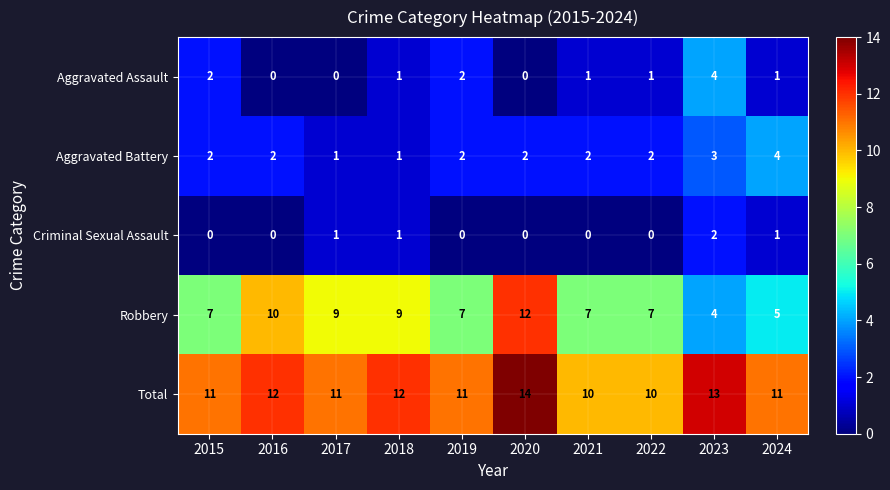

At which label does Criminal Sexual Assault reach its peak?

2023